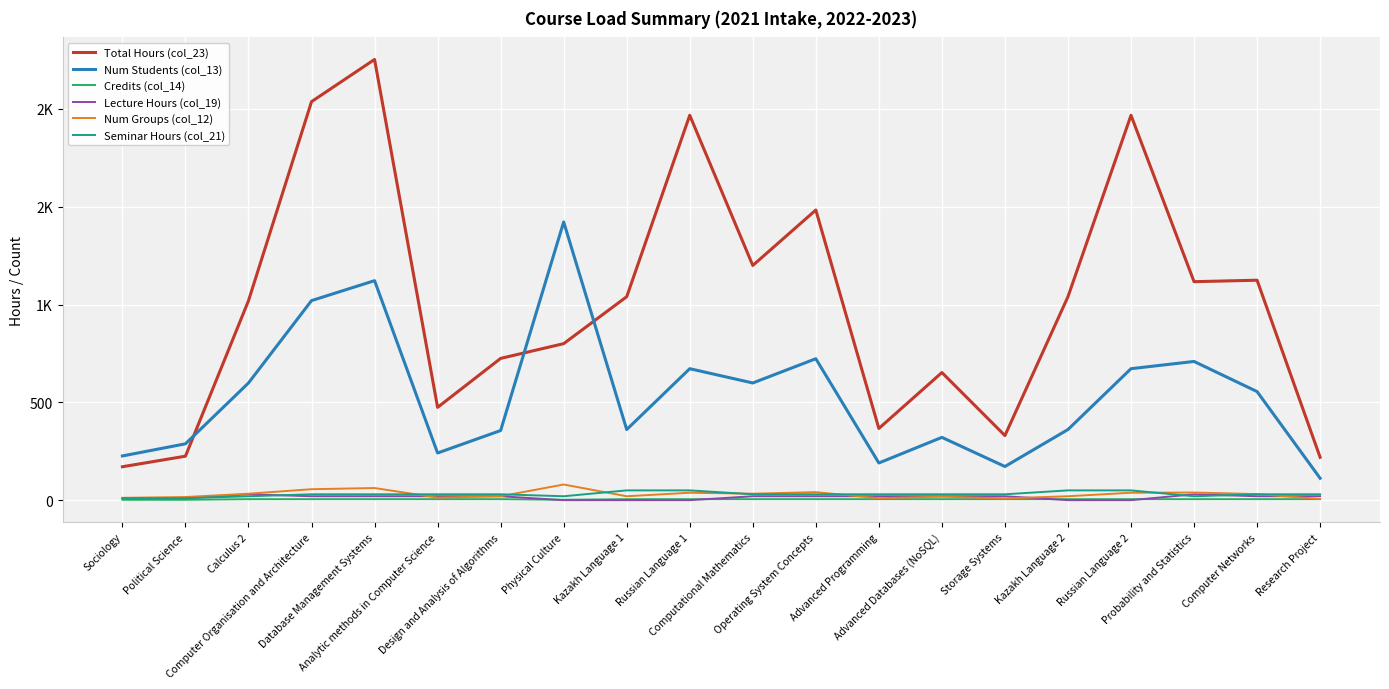

In Lecture Hours (col_19), how many points are higher than both neighbors (excluding endpoints)?

2